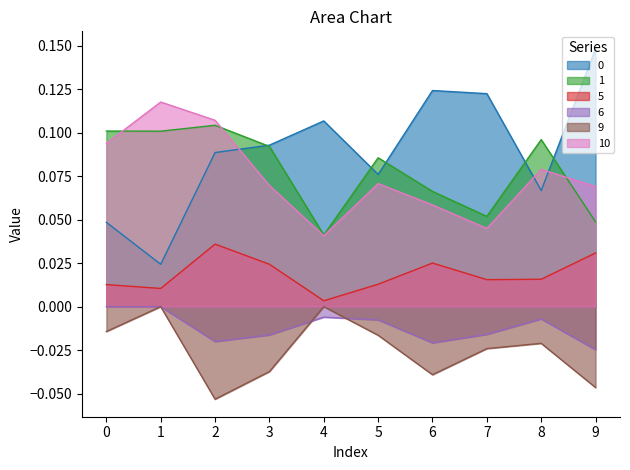

The value of 1 at 2 is 0.2. True or false?

False